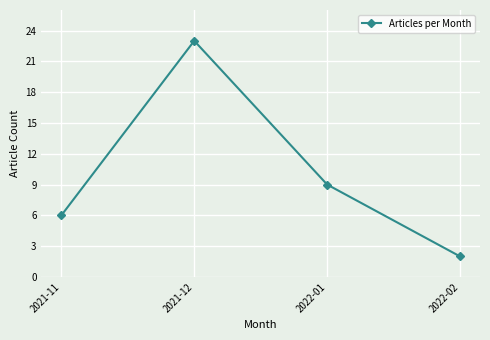

At which category does the data reach its first local peak?

2021-12